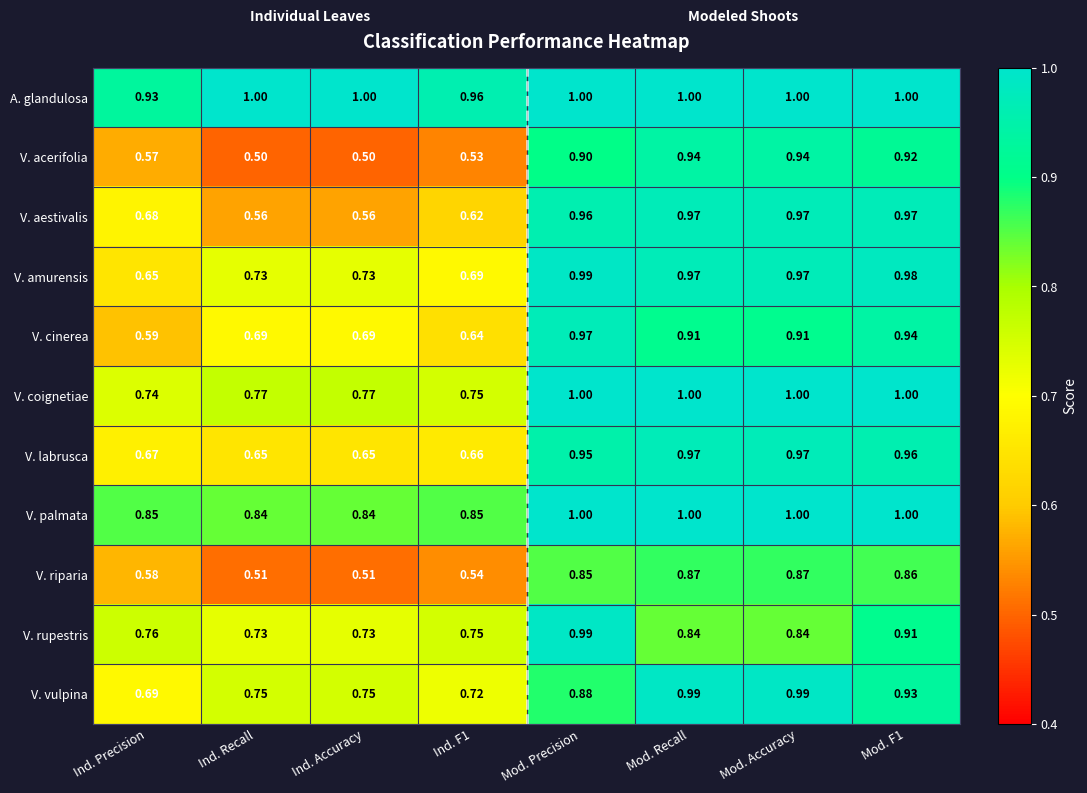

Which series has the widest spread of values?

V. acerifolia